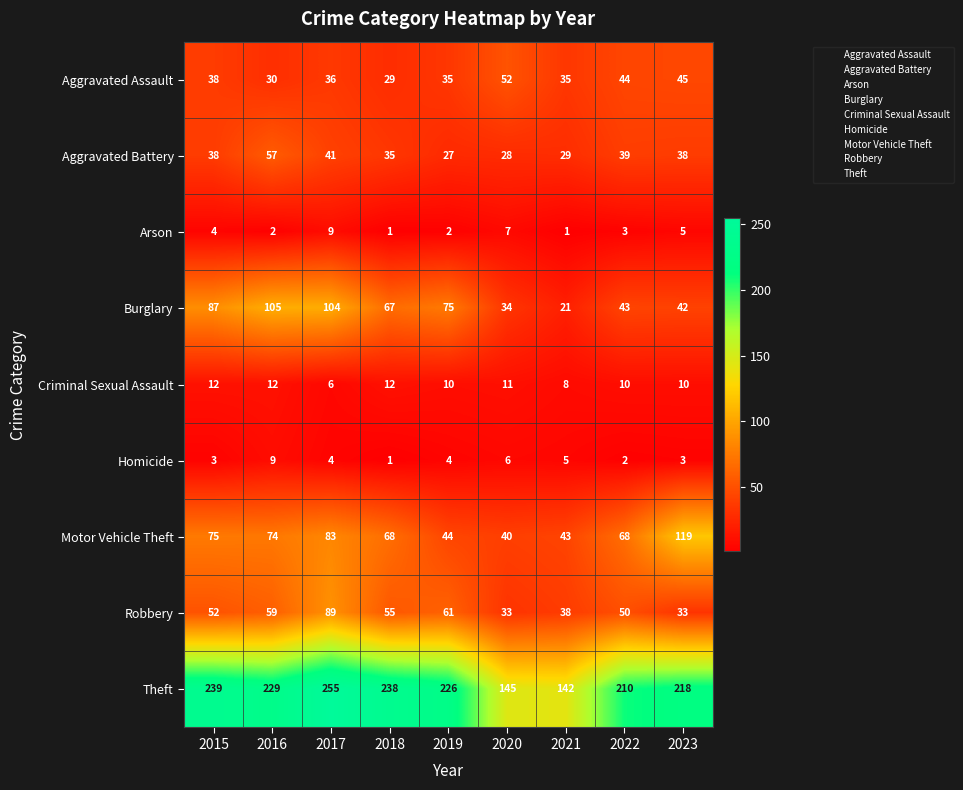

What is the average value of the Burglary series?

64